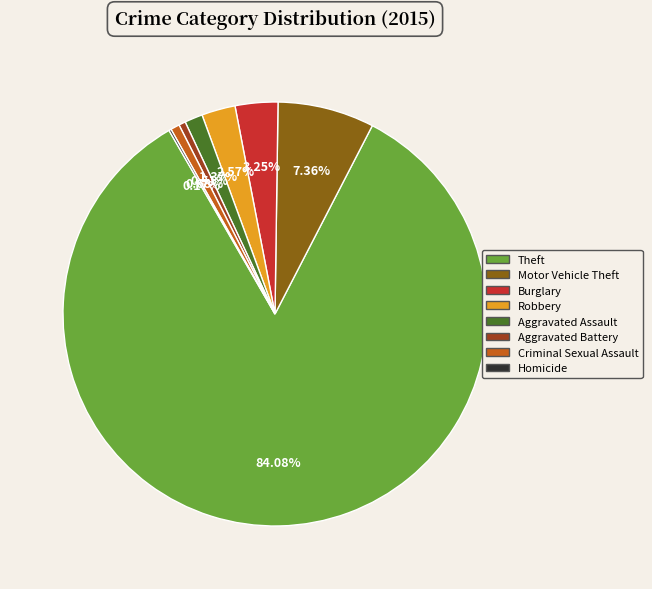

What percentage is NOT represented by Burglary?

96.7%